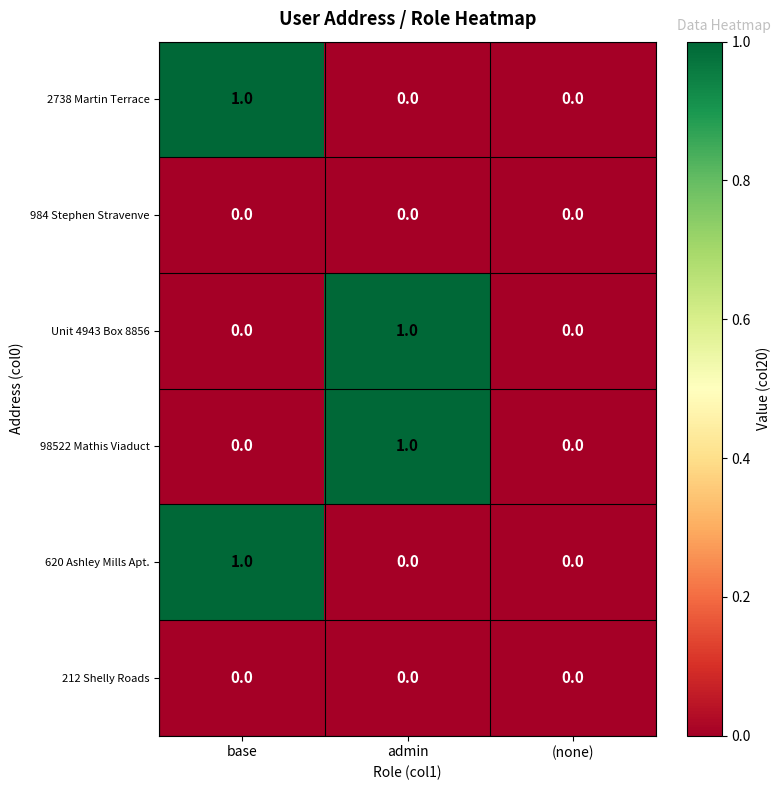

Is the value of Unit 4943 Box 8856 at admin greater than the value of 2738 Martin Terrace at (none)?

Yes